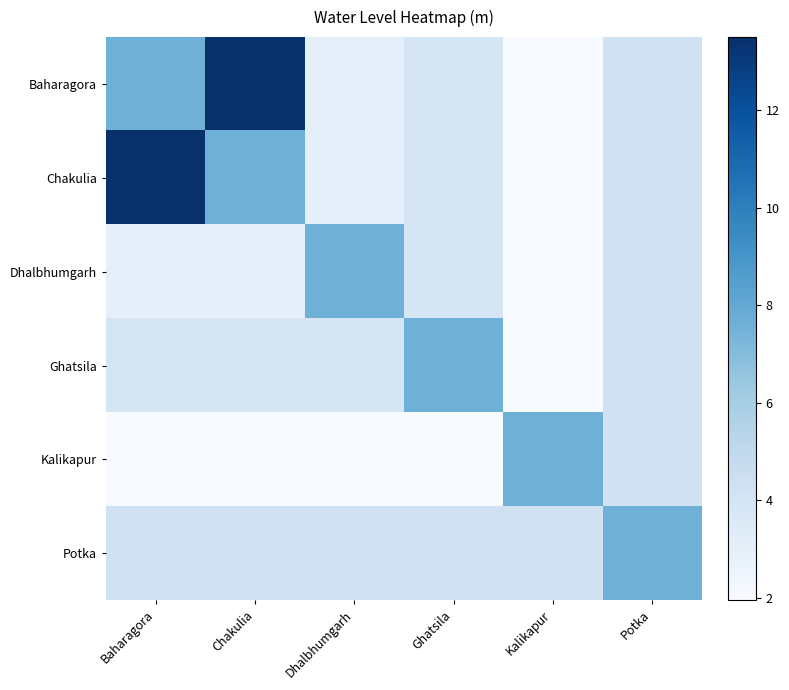

What is the total value across all series at Dhalbhumgarh?

23.7